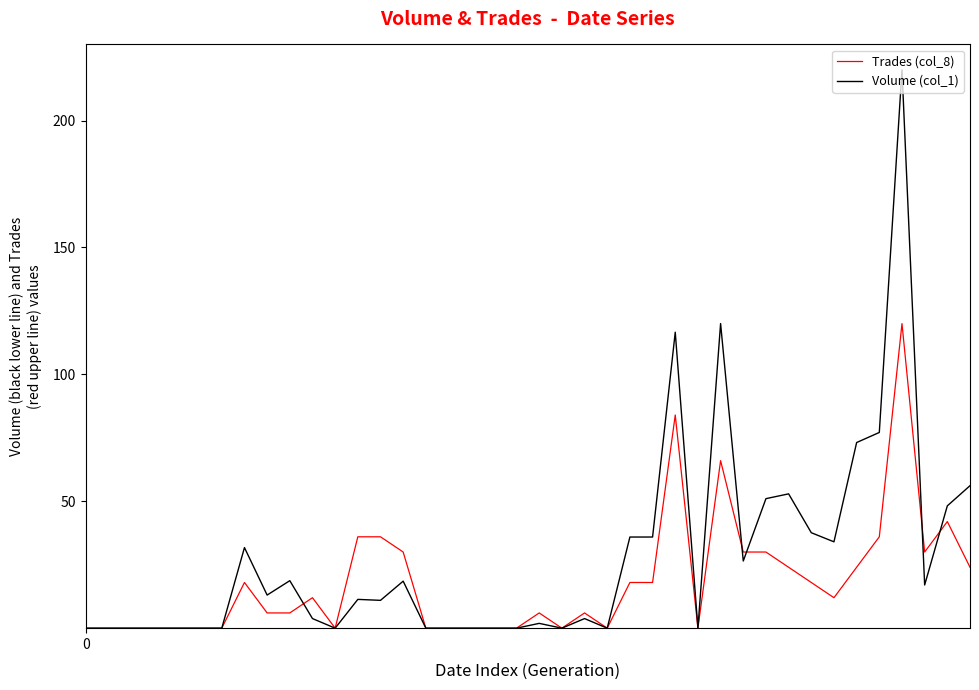

What is the maximum value for Trades (col_8)?

120.0